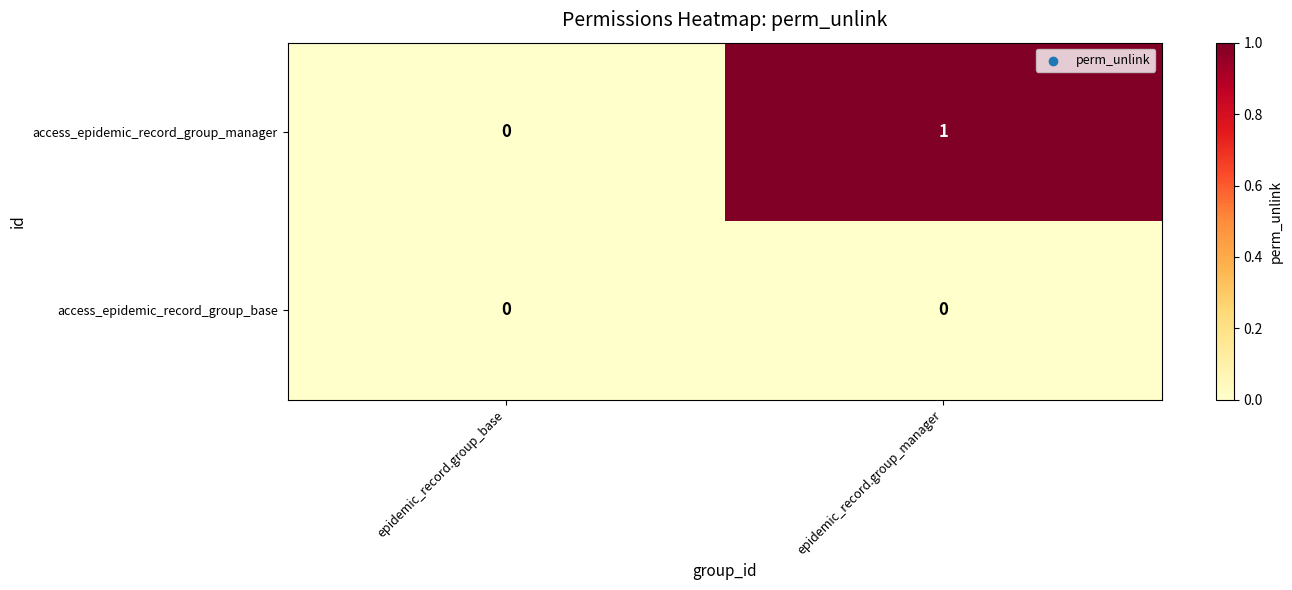

Rank the series by their average value, from highest to lowest.

access_epidemic_record_group_manager, access_epidemic_record_group_base